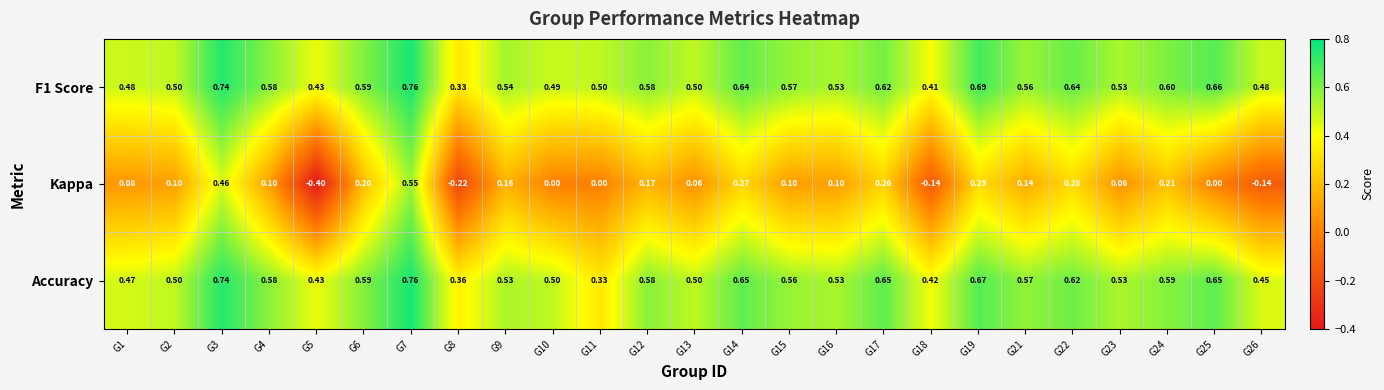

Which series has the widest spread of values?

Kappa